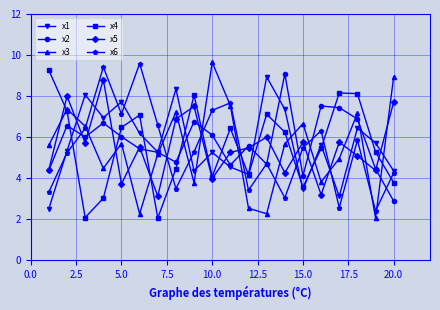

What is the value of the x3 point at the 9th from the left?

3.8